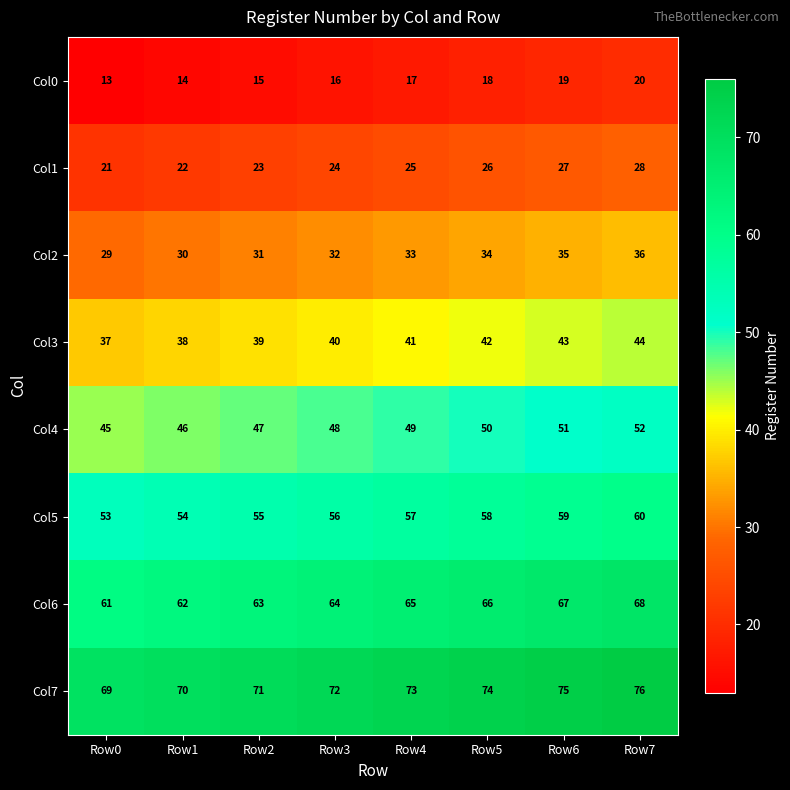

At Row3, list the series in order from smallest to largest.

Col0, Col1, Col2, Col3, Col4, Col5, Col6, Col7